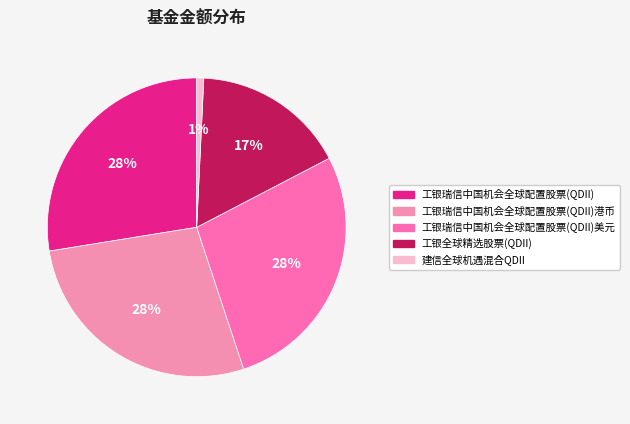

Which category has the smallest portion of the pie?

建信全球机遇混合QDII